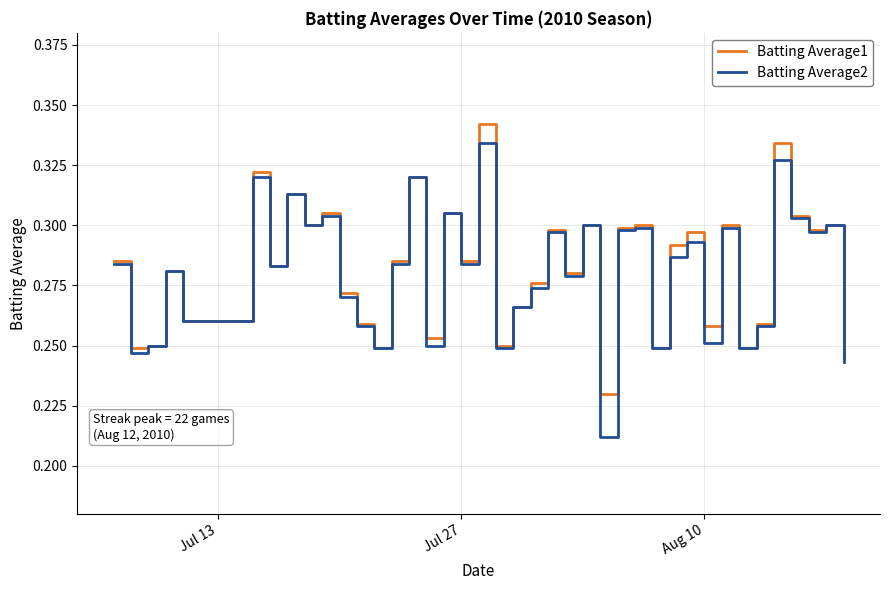

What are all the series names shown in the legend?

Batting Average1, Batting Average2